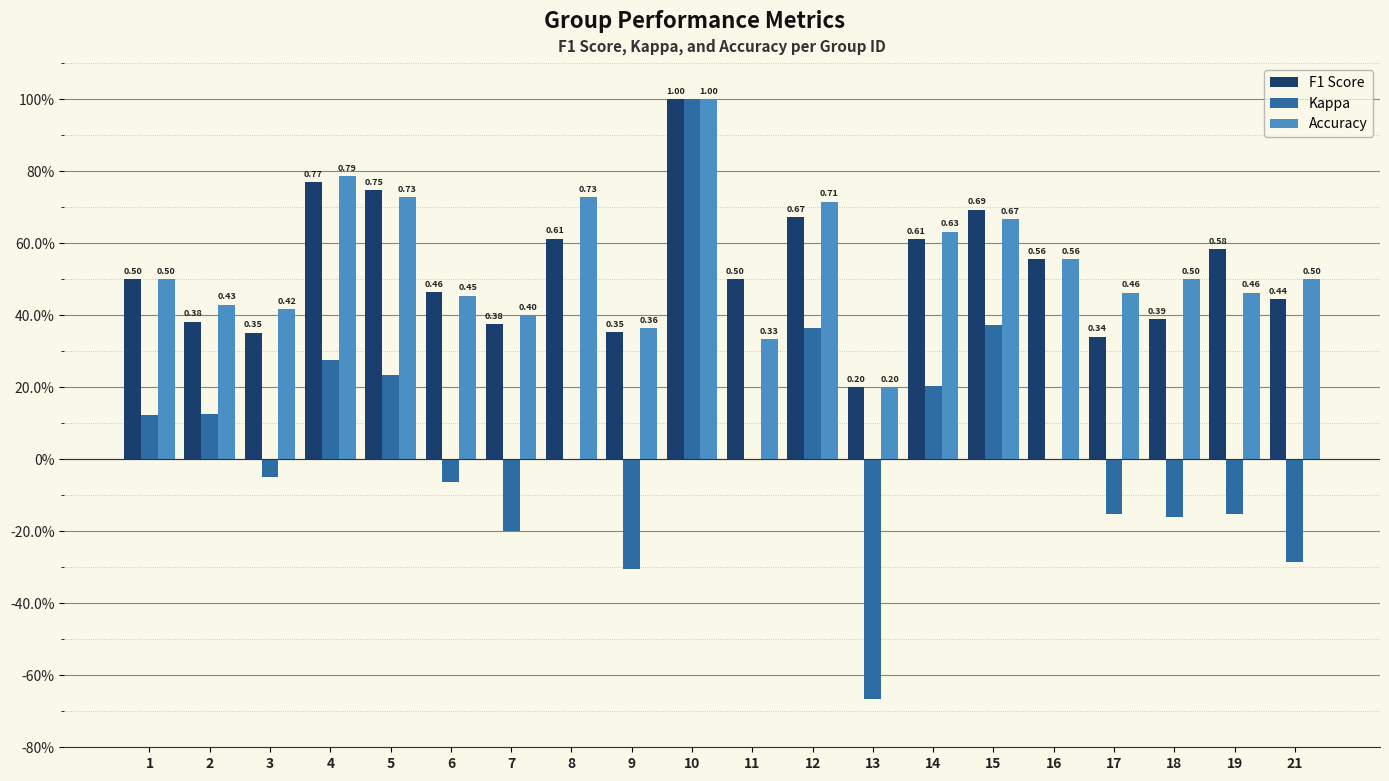

What are all the series names shown in the legend?

F1 Score, Kappa, Accuracy